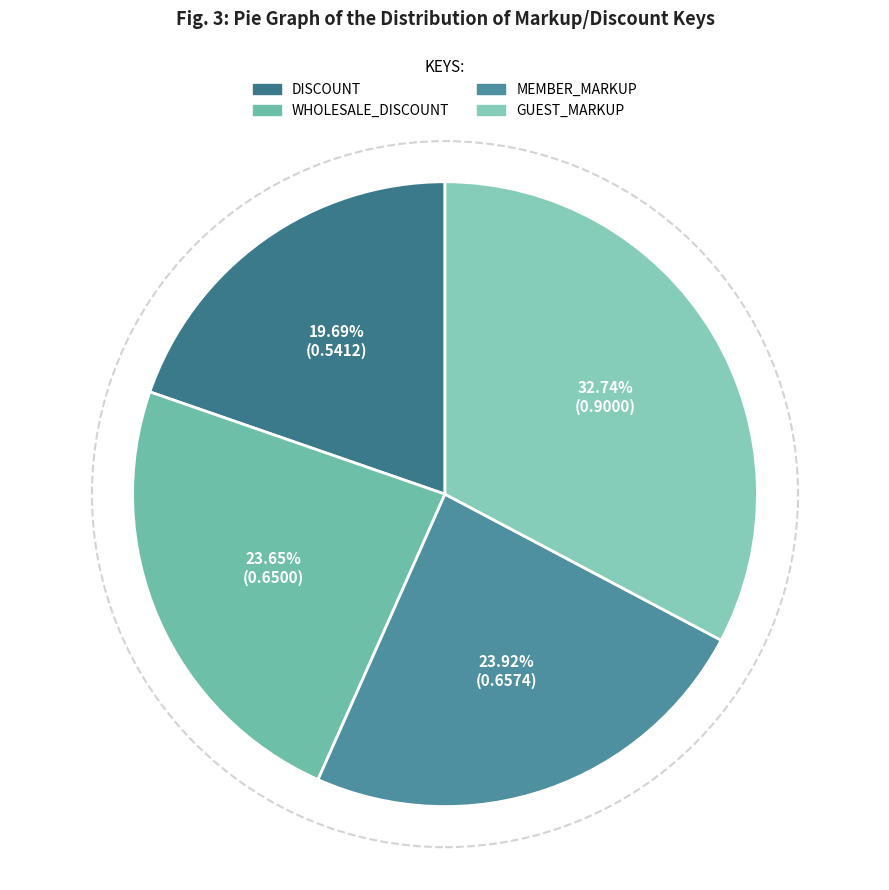

Is it true that DISCOUNT is 20% of the pie?

True